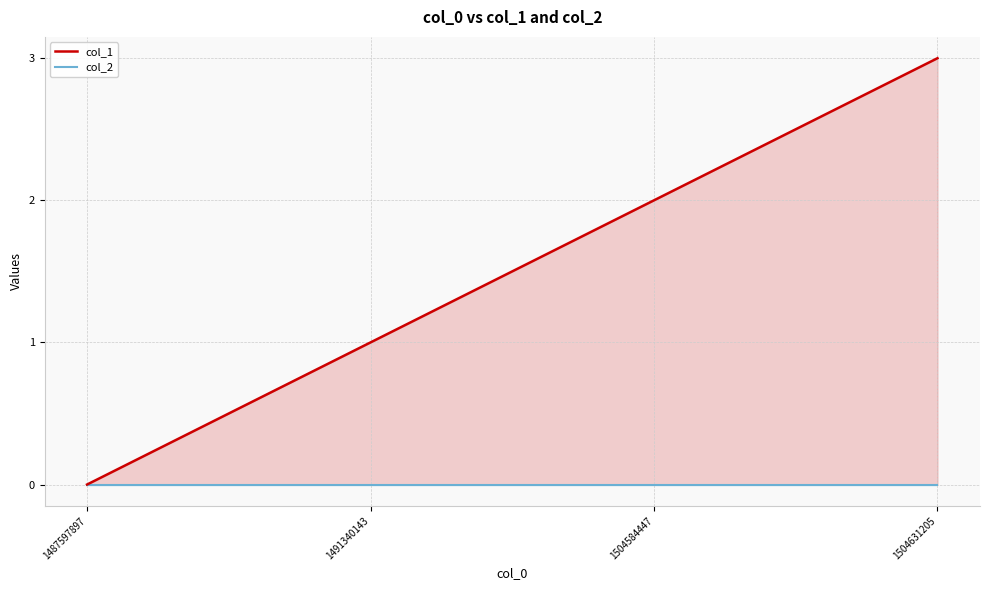

Reading left to right, extract all data points from this chart.

col_1: 1487597897=0	1491340143=1	1504584447=2	1504631205=3
col_2: 1487597897=0	1491340143=0	1504584447=0	1504631205=0